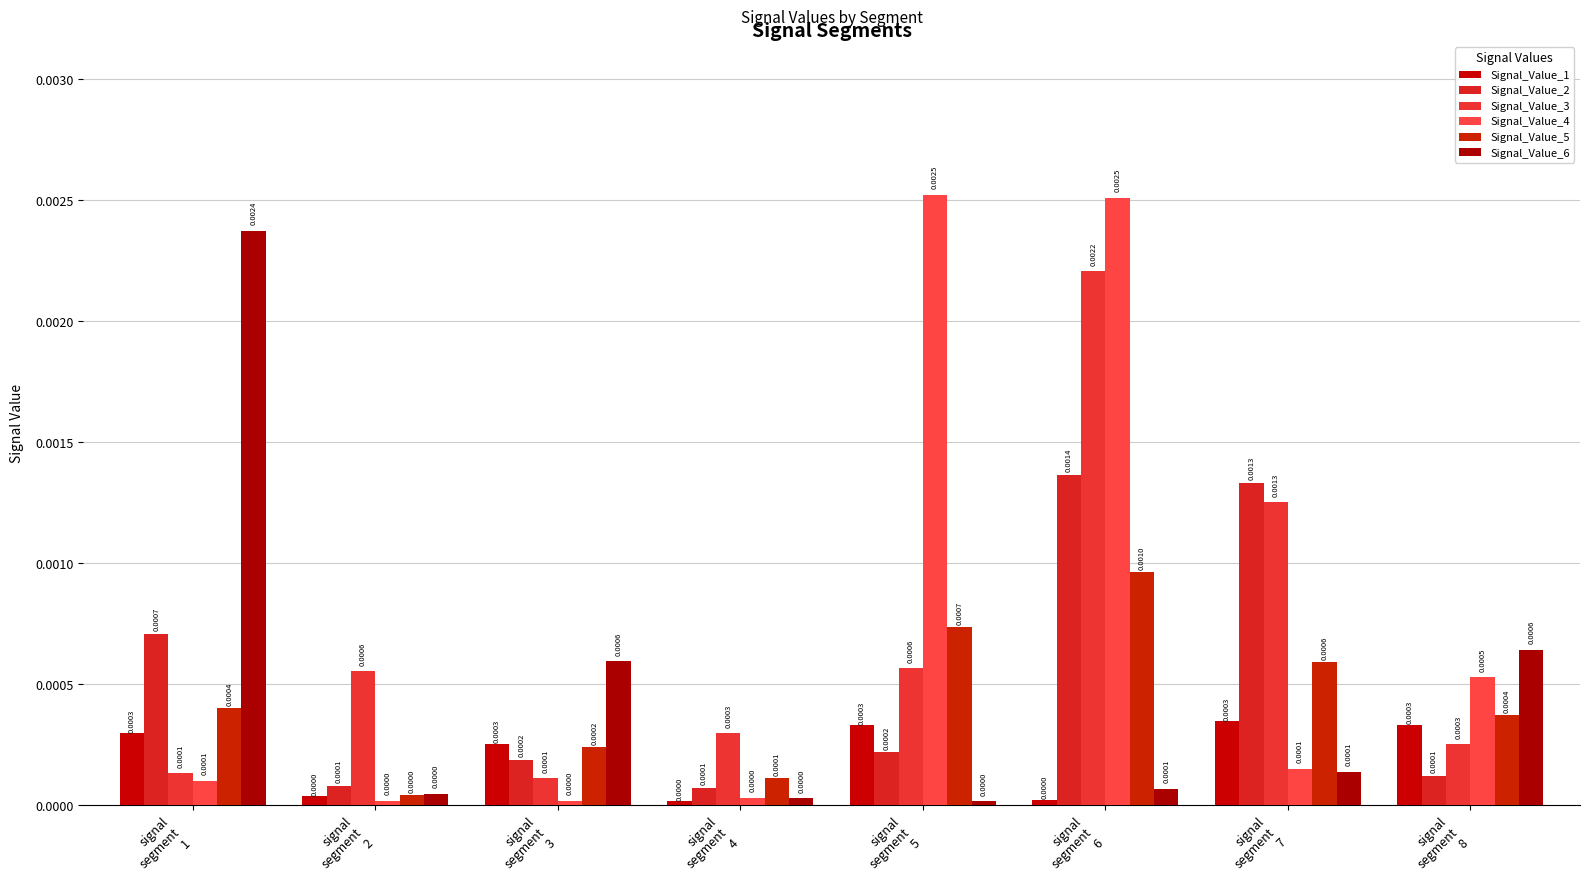

At which label is Signal_Value_4 closest to 0?

signal
segment
3